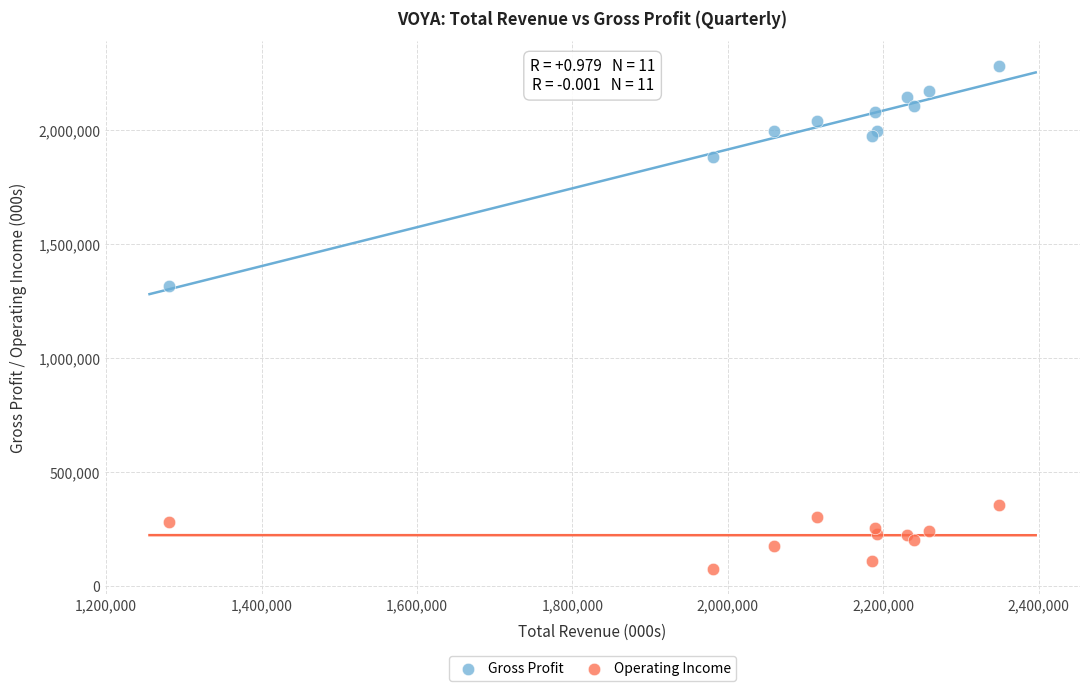

Which series has the widest spread of Y values?

Gross Profit